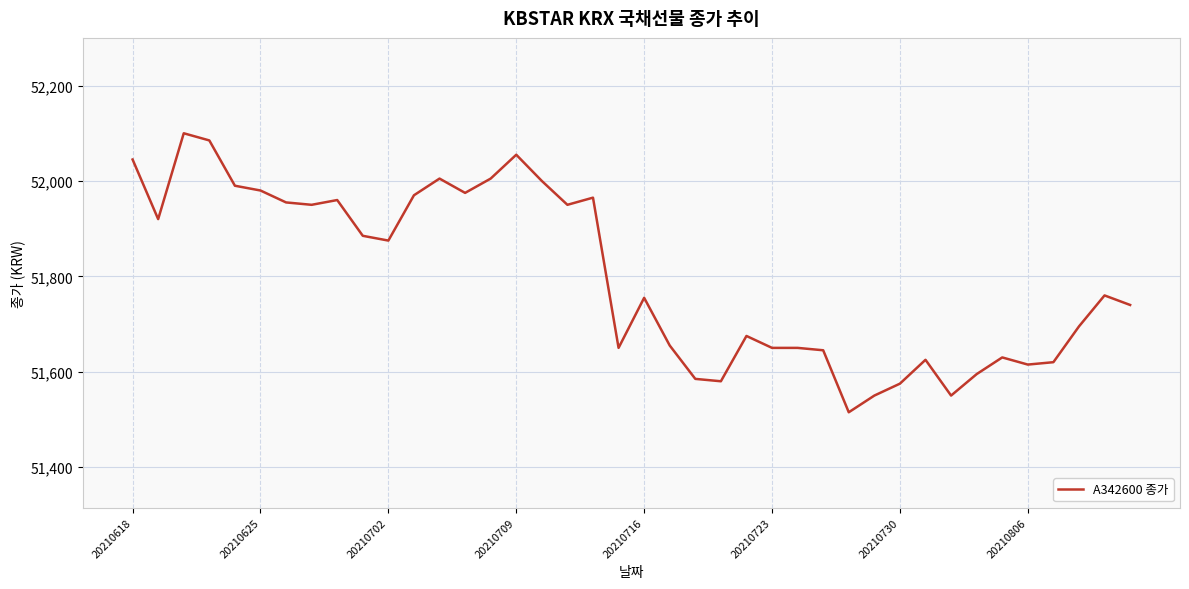

What is the greatest value displayed?

52100